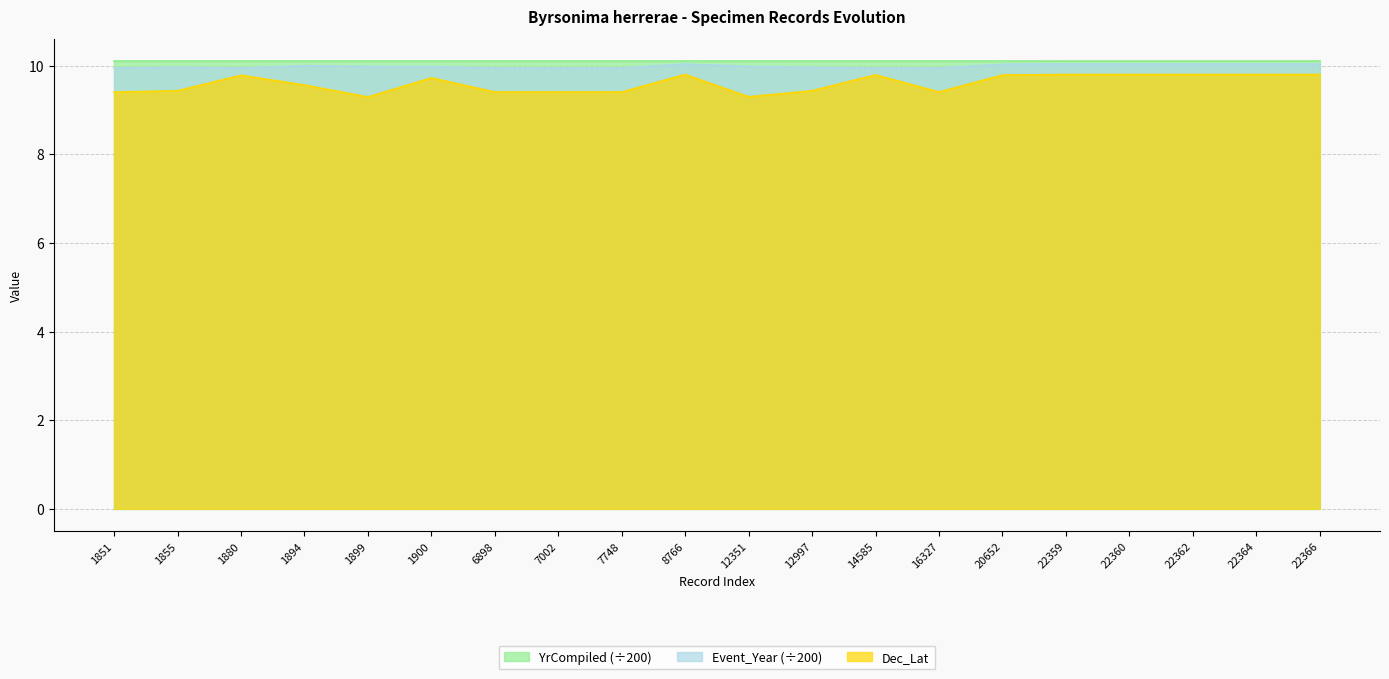

Is the value of YrCompiled (÷200) at 7748 greater than the value of Dec_Lat at 7748?

Yes